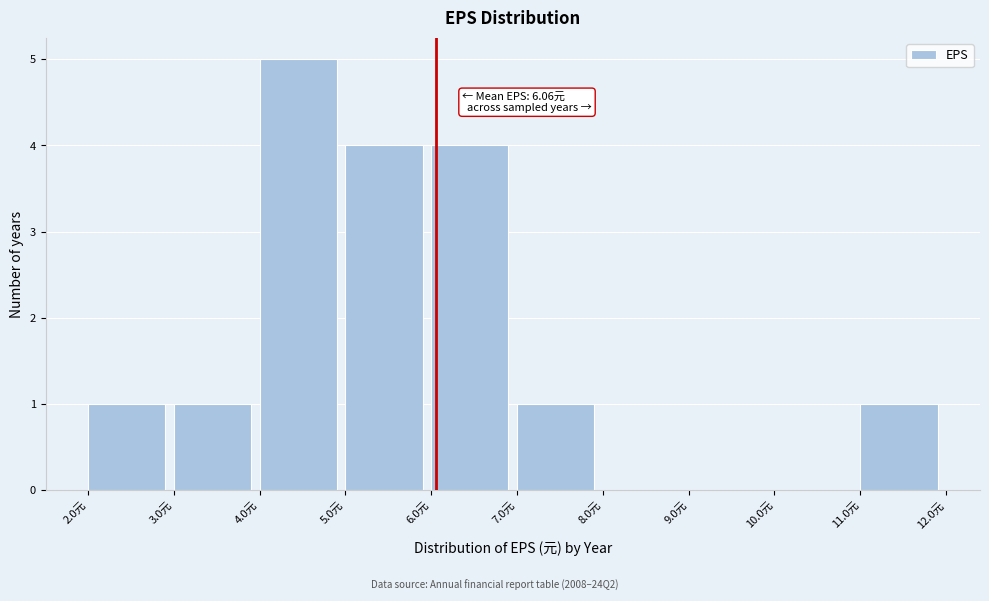

Which range on the x-axis has the tallest bar?

4 to 5